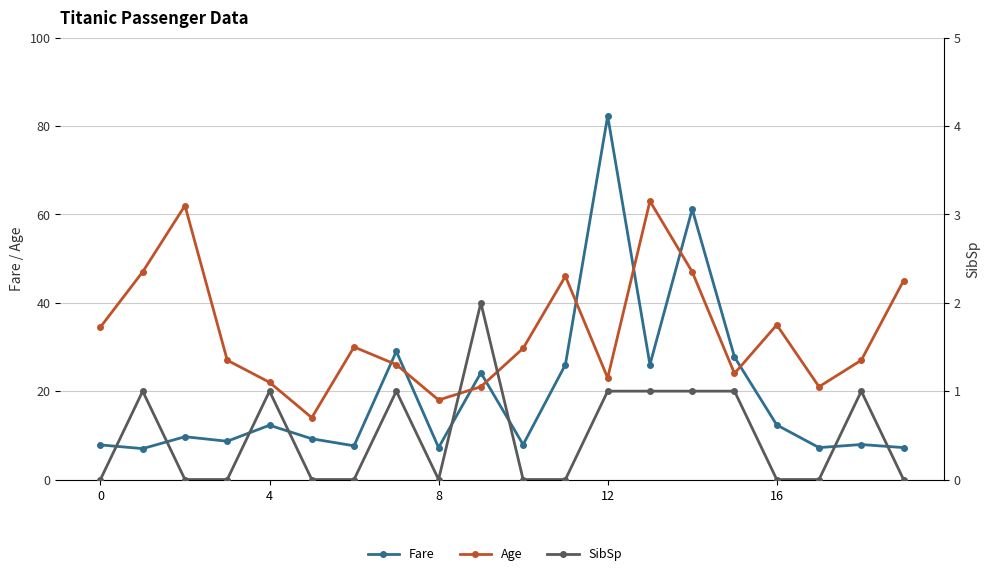

What is the value of the Fare point at the 18th from the left?

7.2